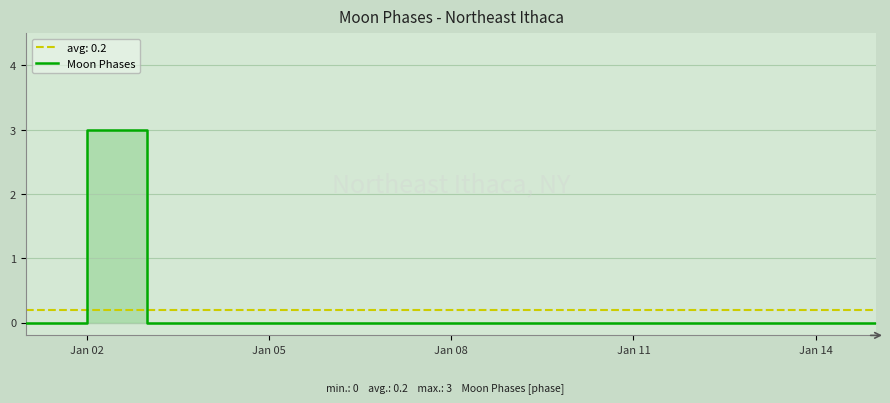

Does the chart have visible grid lines?

Yes